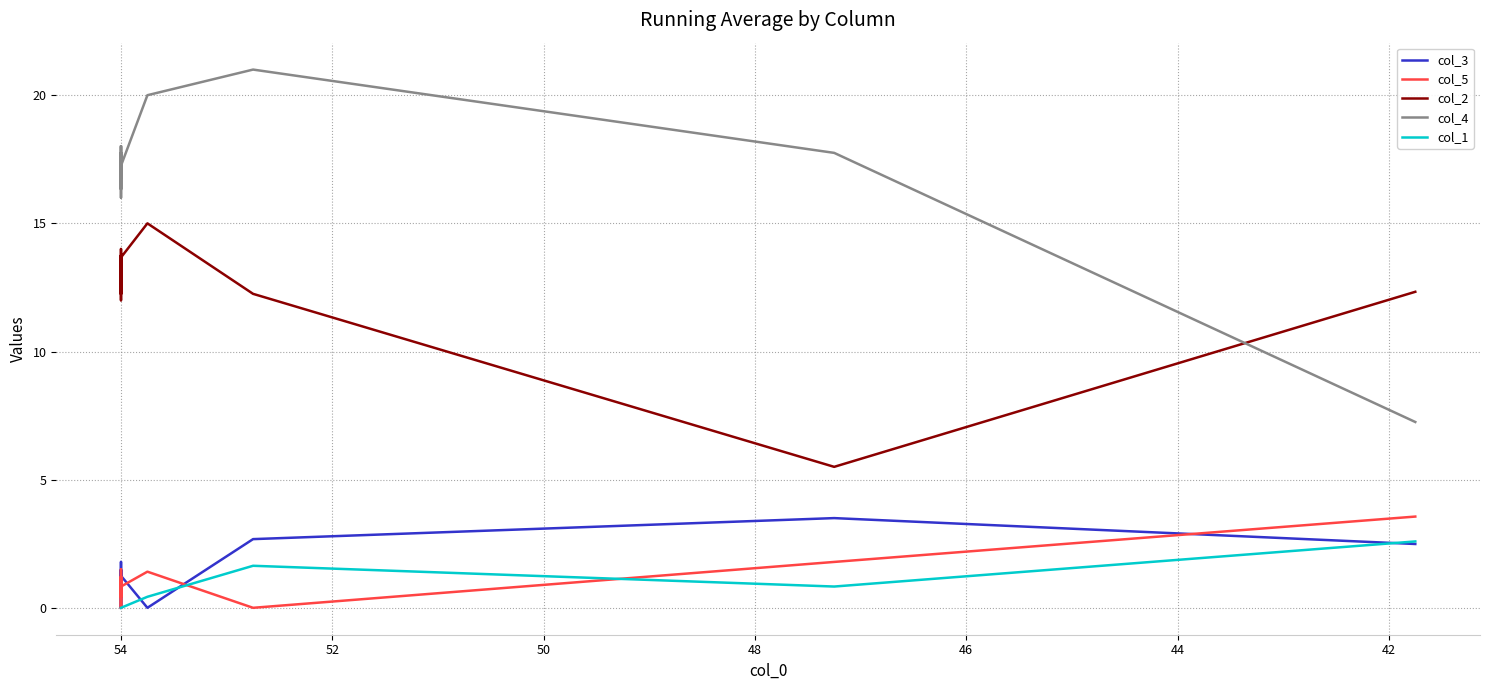

Which series has the largest range (max minus min)?

col_4